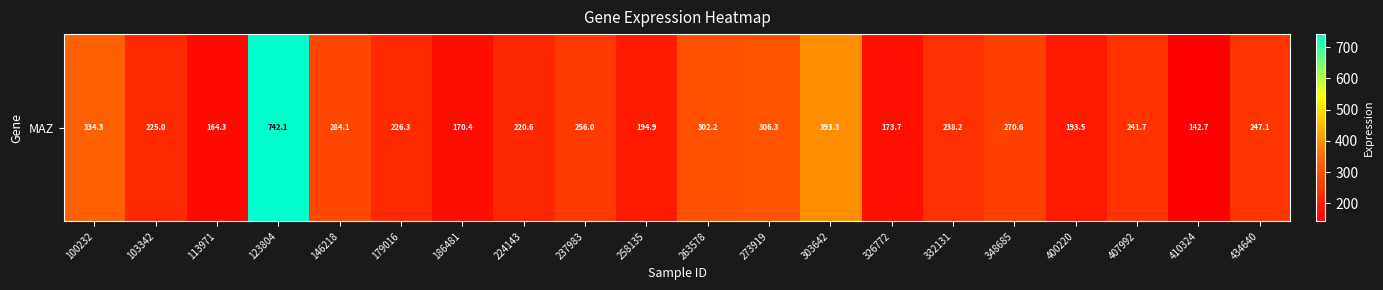

Rank the categories by value from lowest to highest.

410324, 113971, 186481, 326772, 400220, 258135, 224143, 103342, 179016, 332131, 407992, 434640, 237983, 348685, 146218, 263578, 273919, 100232, 303642, 123804